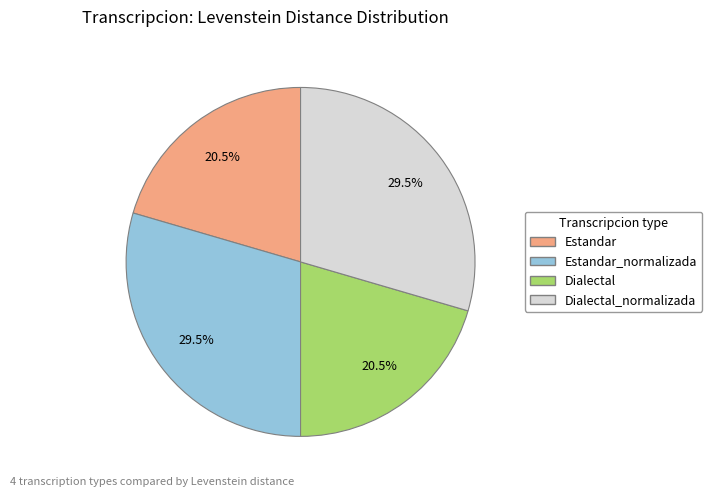

Does Estandar account for over 50% of the chart?

No